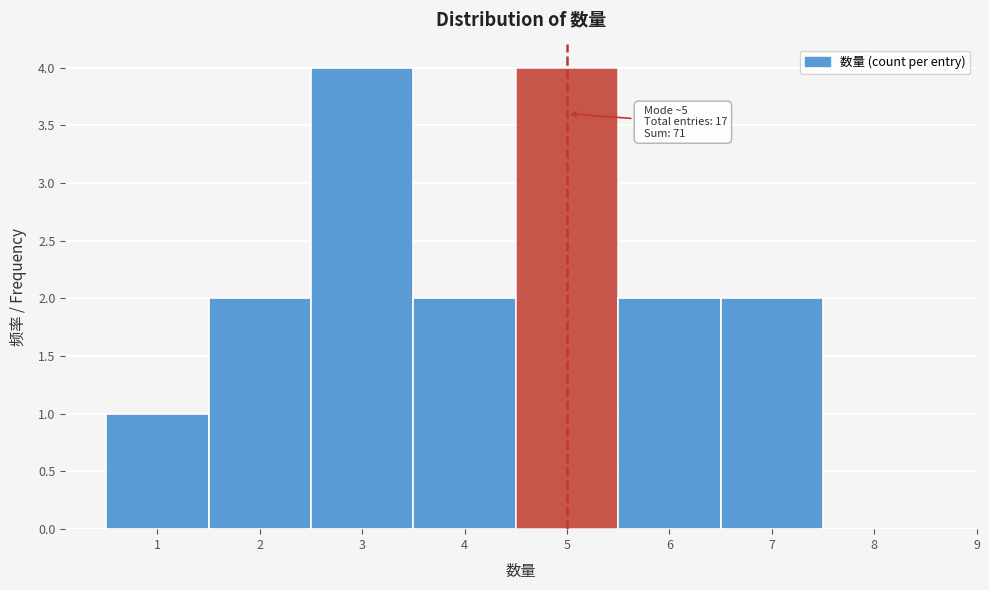

Reading left to right, transcribe all the data shown in this chart.

1=1	2=2	3=4	4=2	5=4	6=2	7=2	8=0